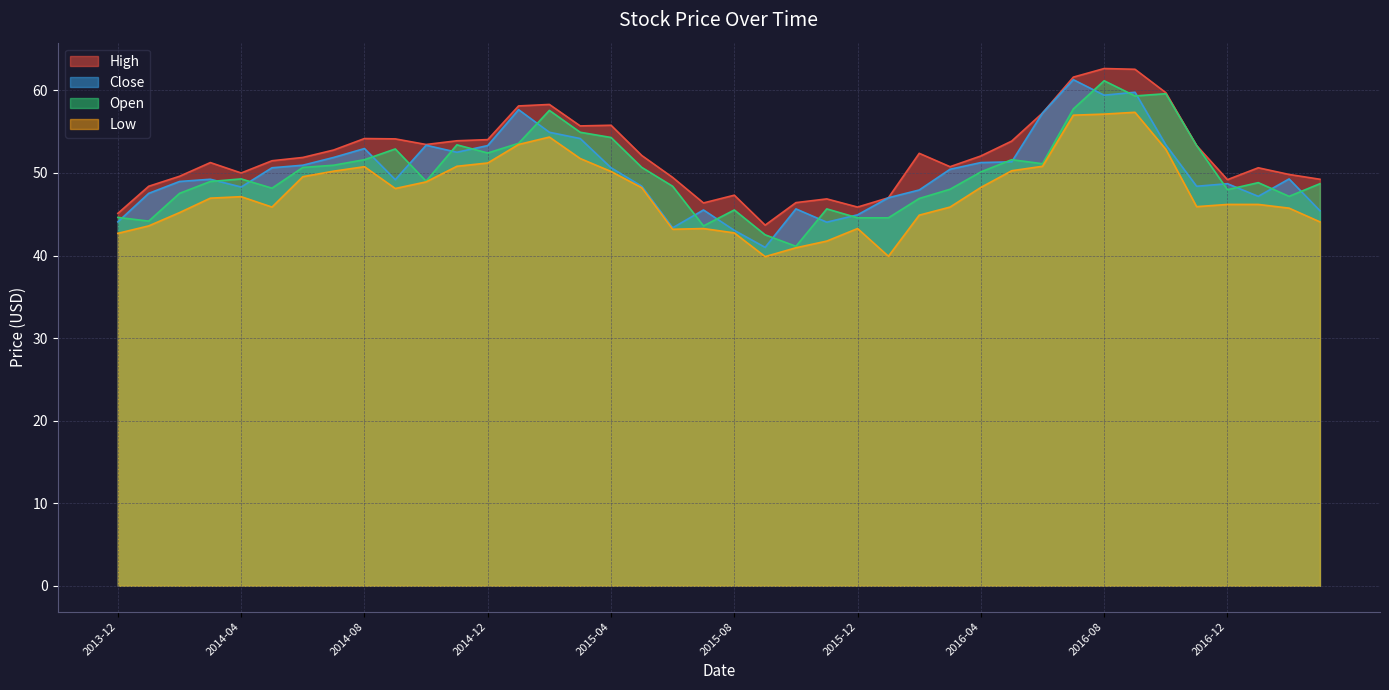

What is the label of the 6th point from the right?

2016-10-01